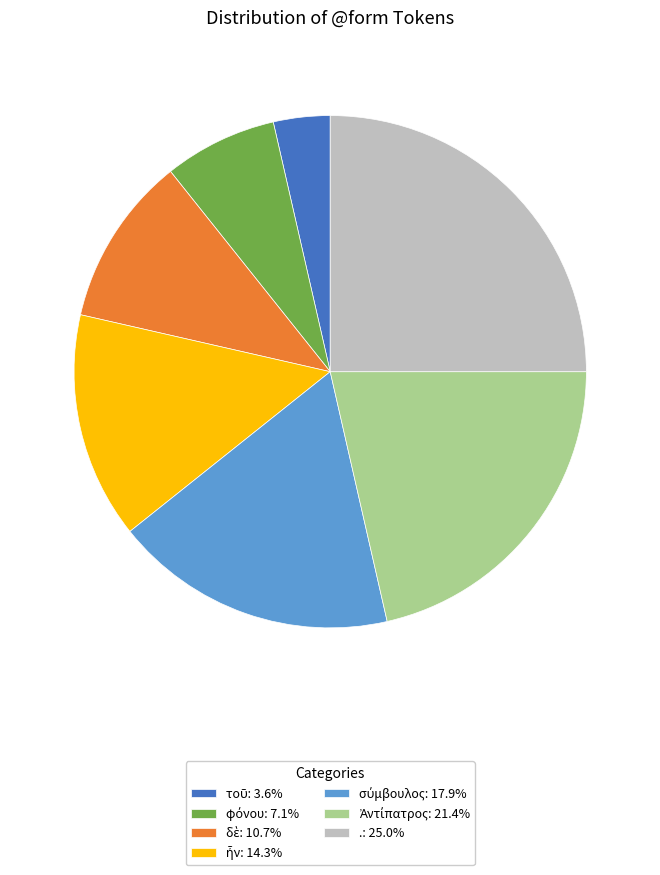

Is there any slice that represents more than half of the pie?

No